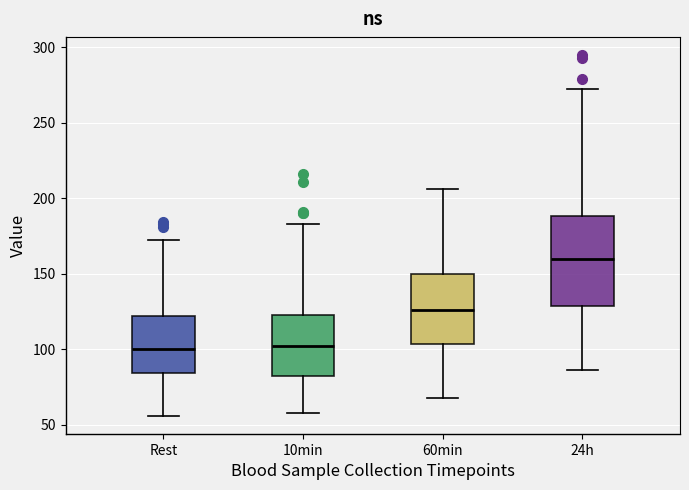

Which box's median line is the highest?

24h